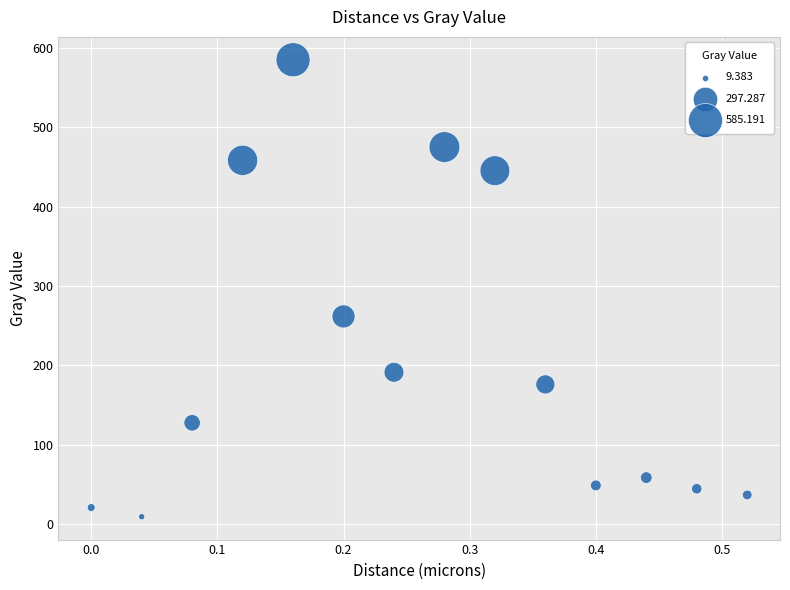

What Y value in the scatter plot is closest to 297?

261.8